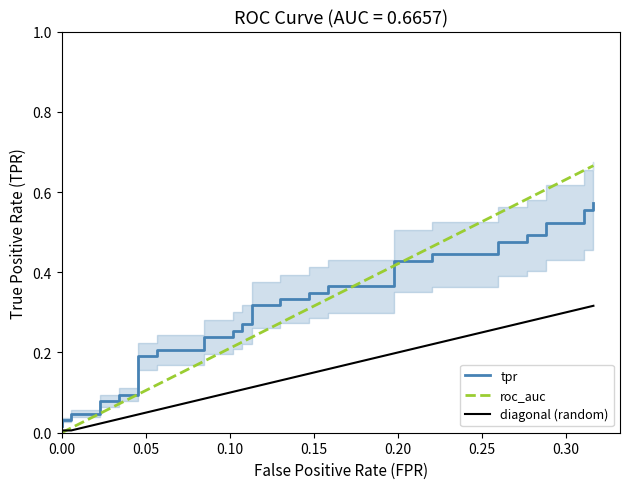

What is the difference between the maximum and second lowest values in the diagonal (random) series?

0.3